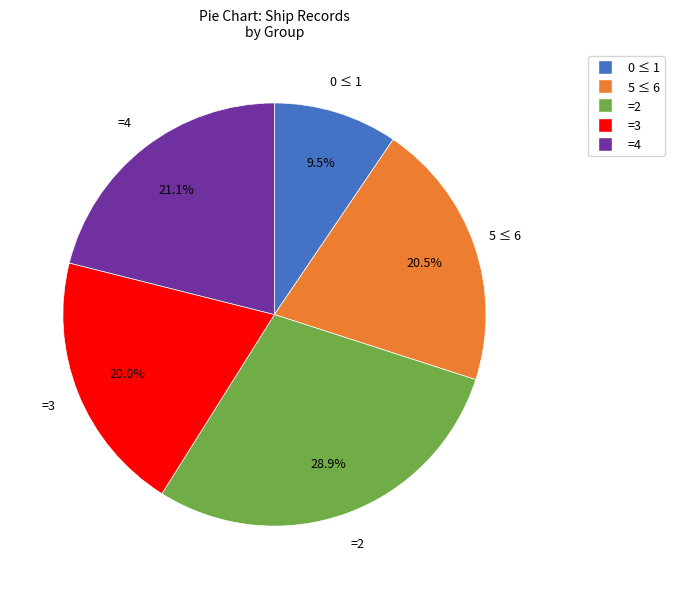

Is there a majority slice in this chart?

No